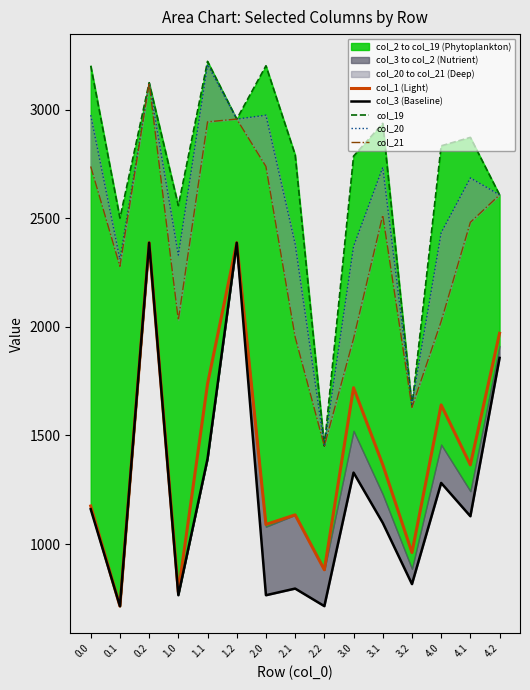

Which series has the largest total across all categories?

col_19